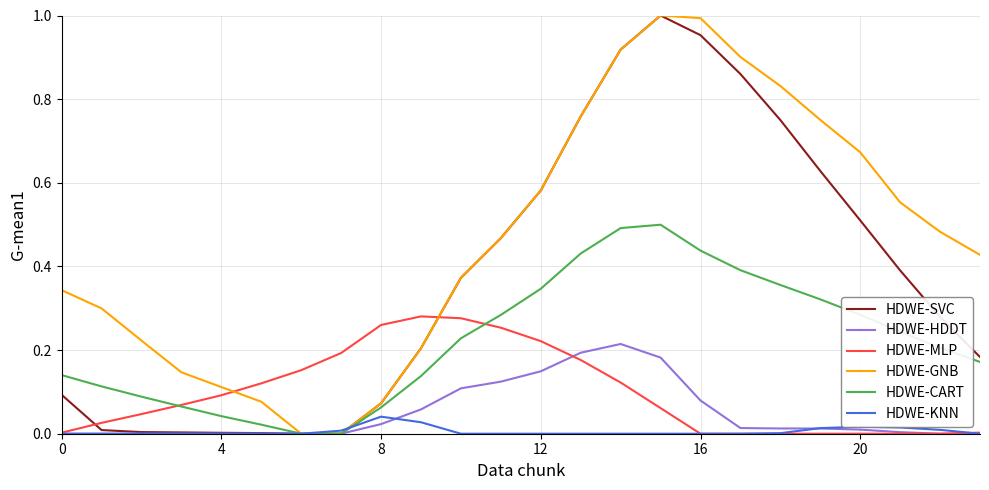

Is it true that HDWE-MLP equals 0.1 at 12?

False